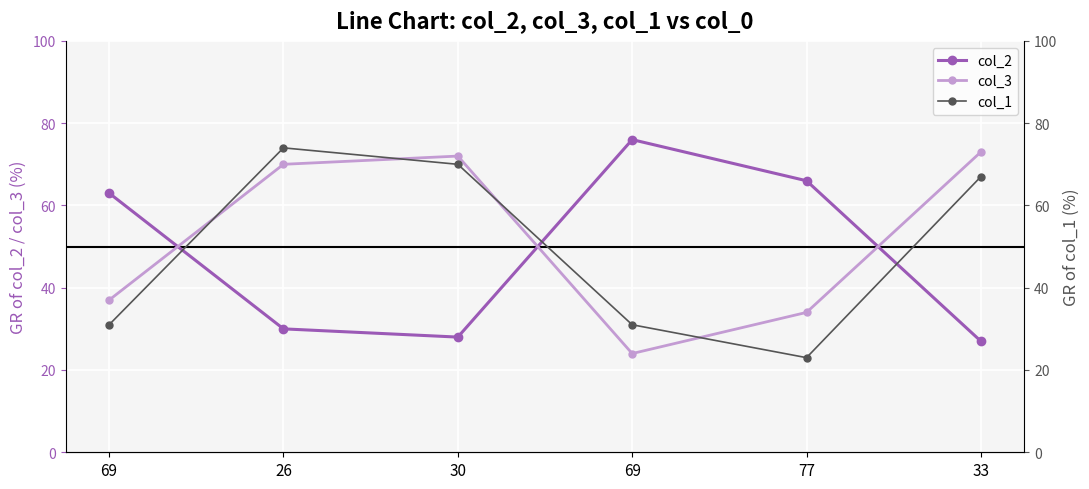

Where does the col_3 series first go above 70?

30